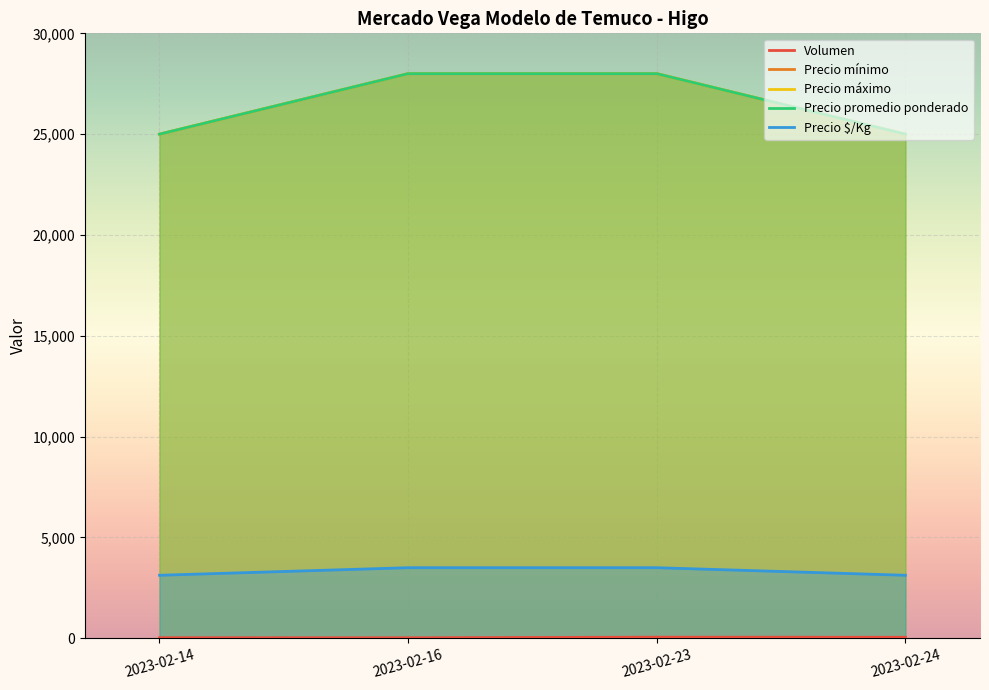

True or false: Precio mínimo and Volumen cross at least once.

False